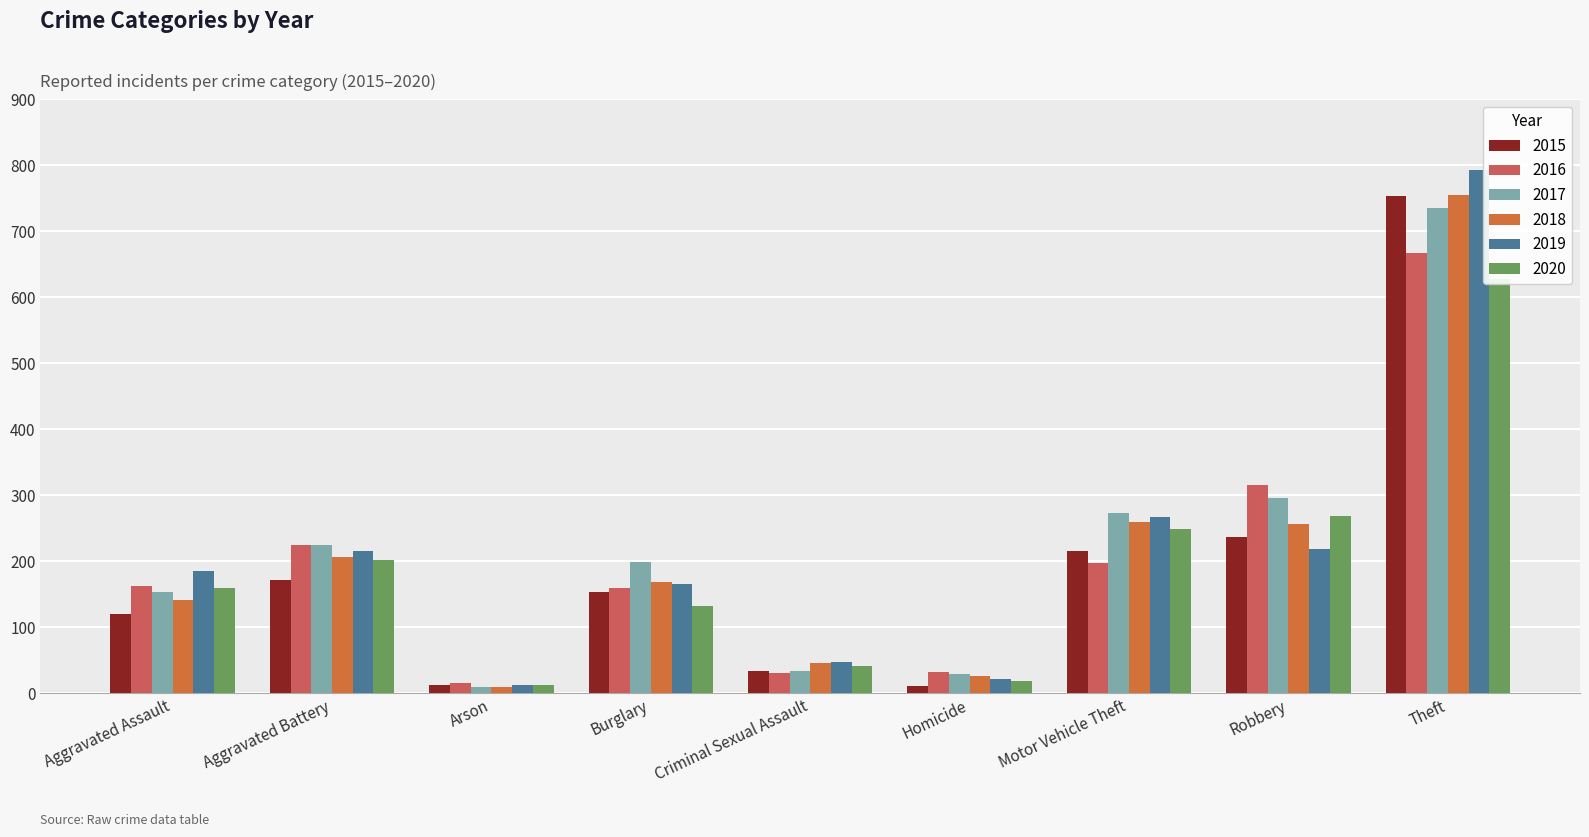

Which label corresponds to the smallest value in the chart?

Arson